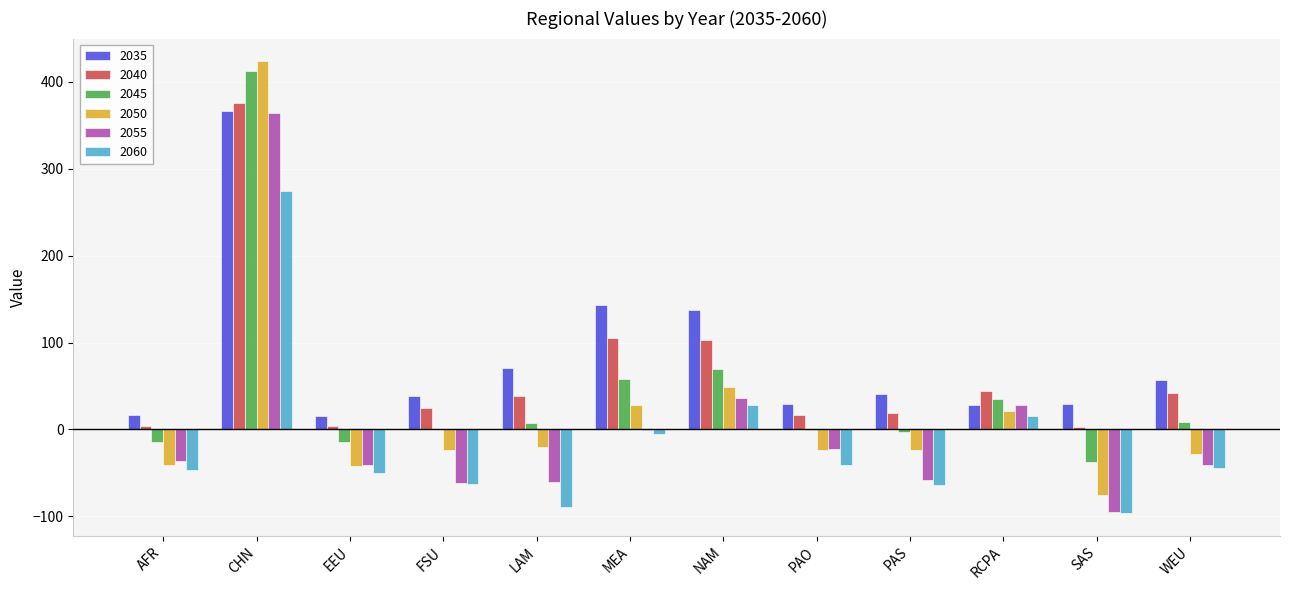

The 2060 series shows -67.1 at AFR. True or false?

False